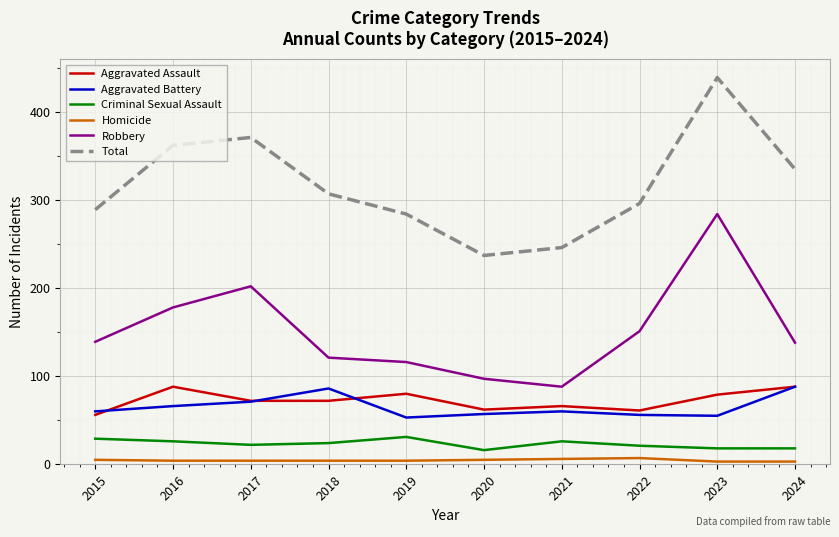

How many distinct data groups are displayed?

6